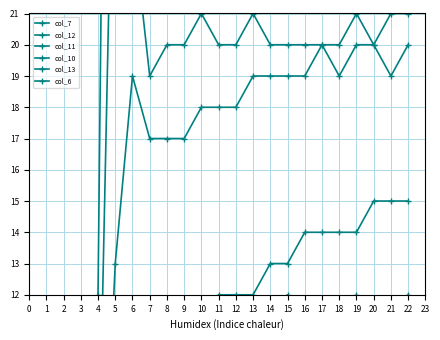

What is the total value across all series at 11?

135